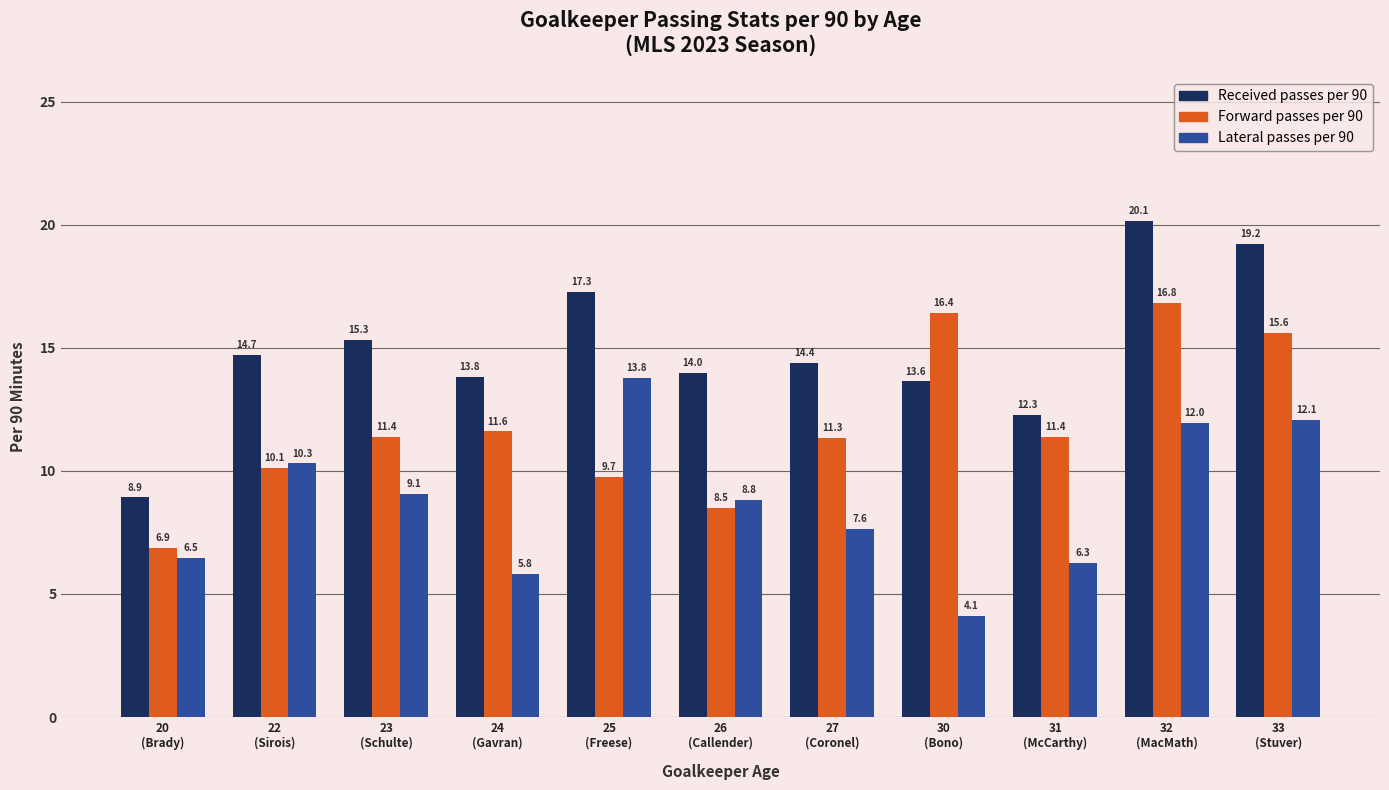

Which category has the lowest value in the Forward passes per 90 series?

20
(Brady)